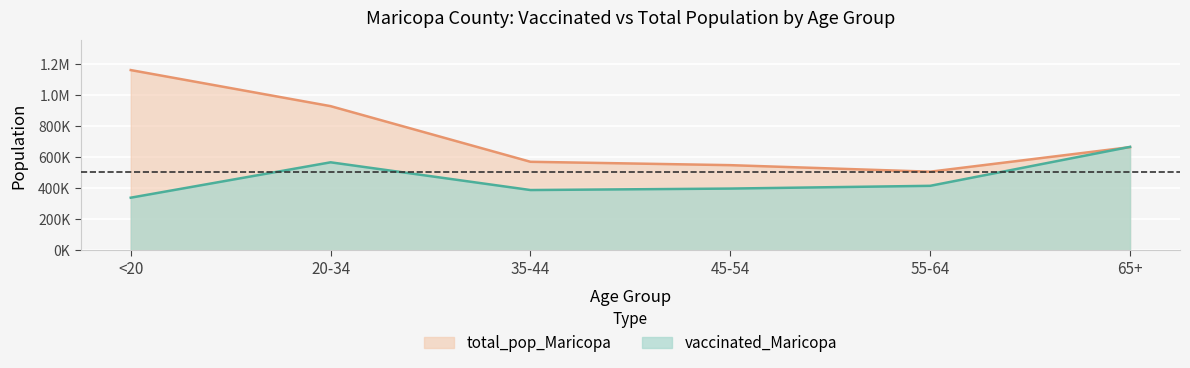

What is the value of the vaccinated_Maricopa point at the 5th from the left?

414251